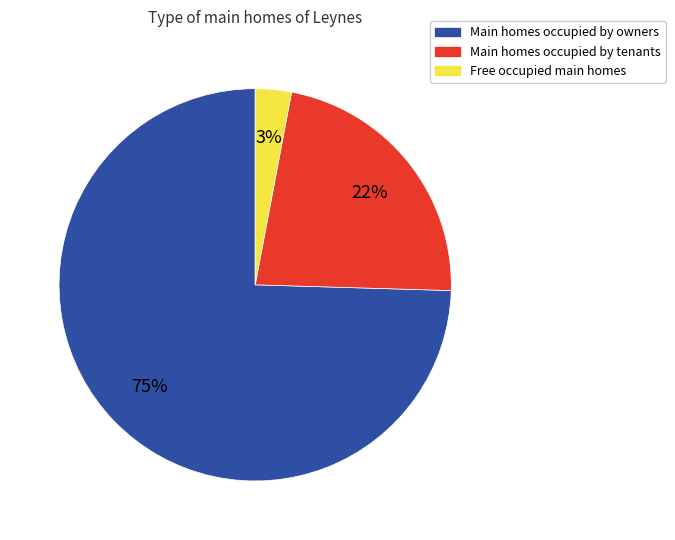

Count the number of slices in the pie.

3